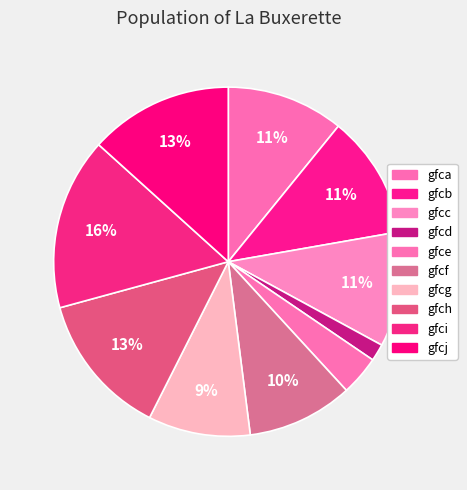

To the nearest percent, what portion does gfce represent?

4%